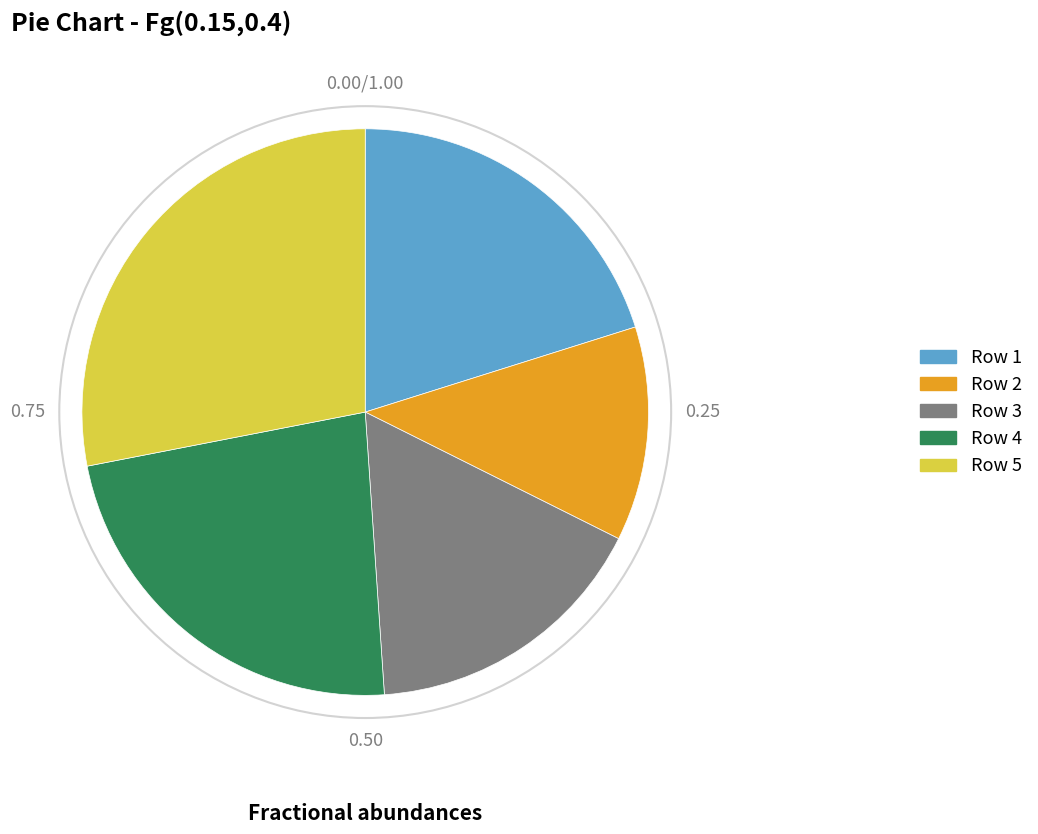

How many slices are in this pie chart?

5